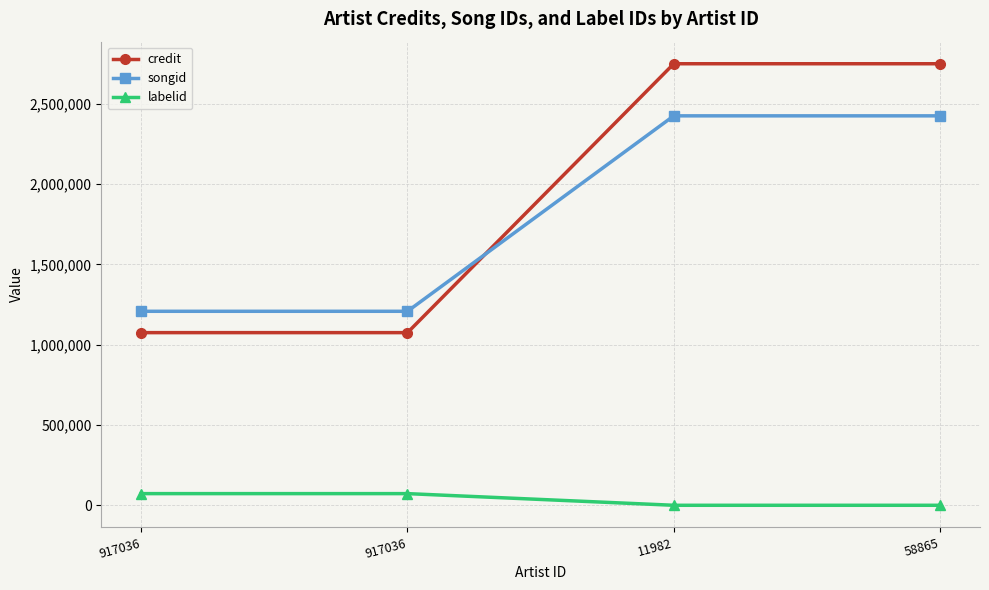

True or false: songid has more than 0 points higher than both neighbors.

False